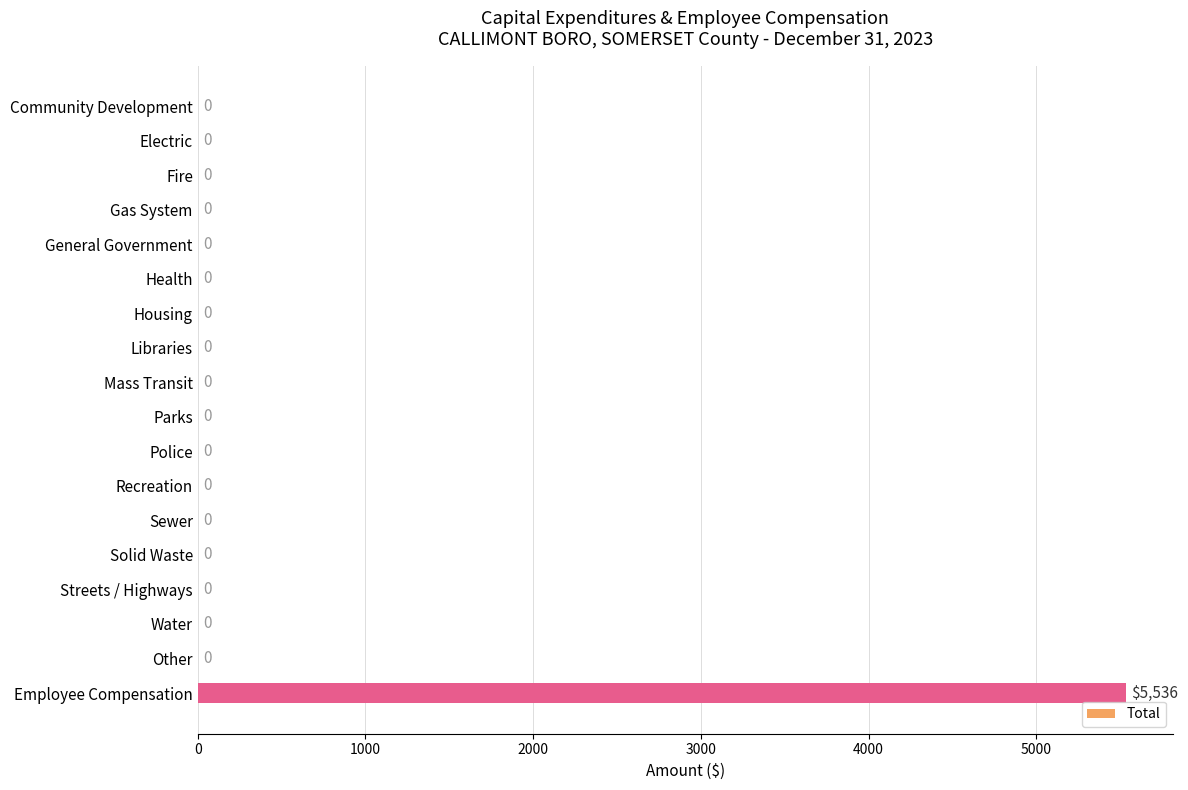

The value at Electric is 2630. True or false?

False